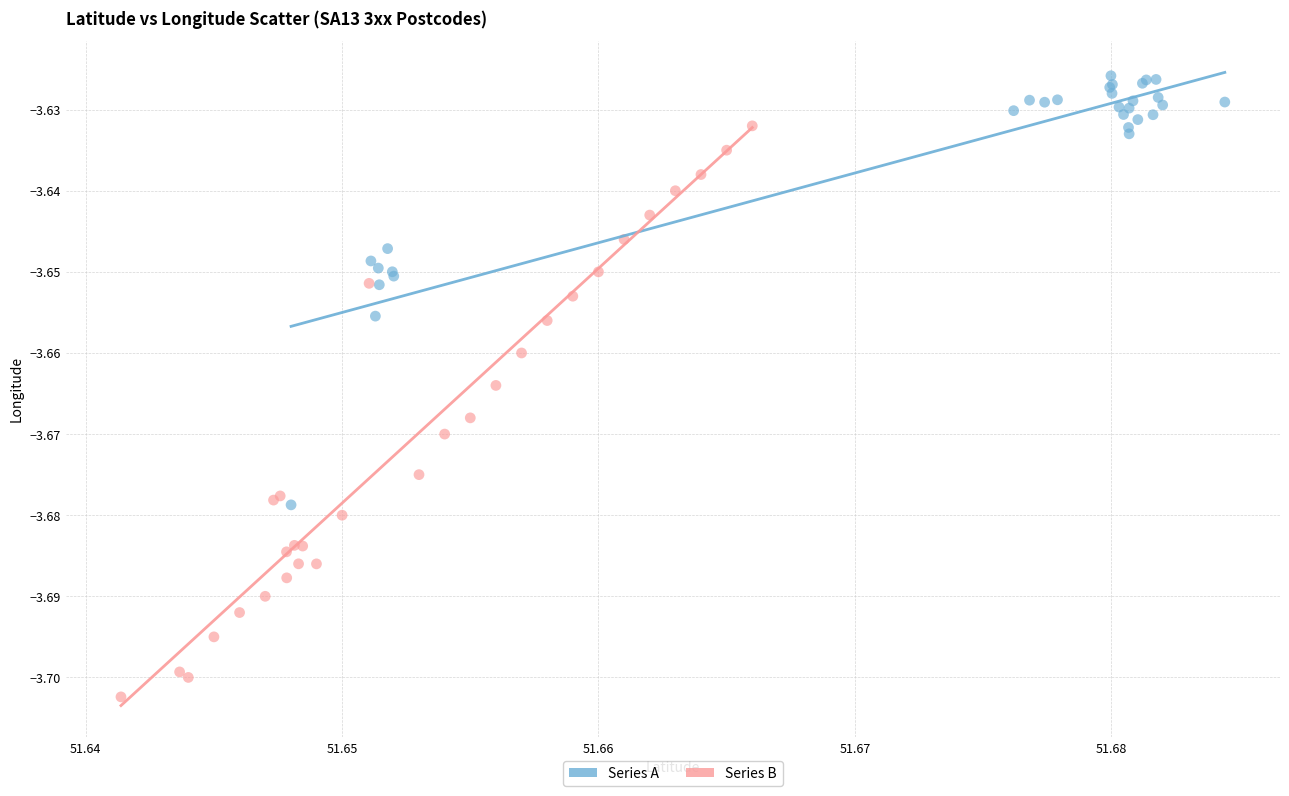

Which series reaches the maximum Y coordinate?

Series A